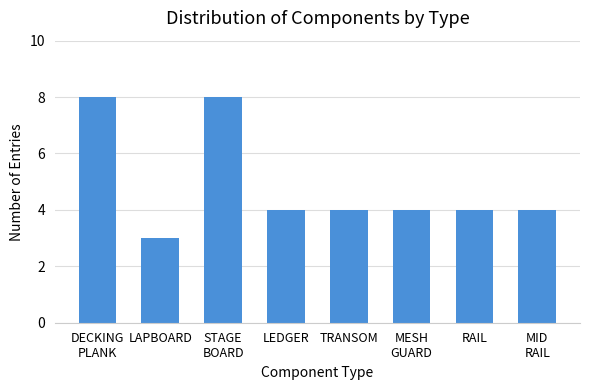

Reading right to left, what are all the values shown in this chart?

MID
RAIL=4	RAIL=4	MESH
GUARD=4	TRANSOM=4	LEDGER=4	STAGE
BOARD=8	LAPBOARD=3	DECKING
PLANK=8